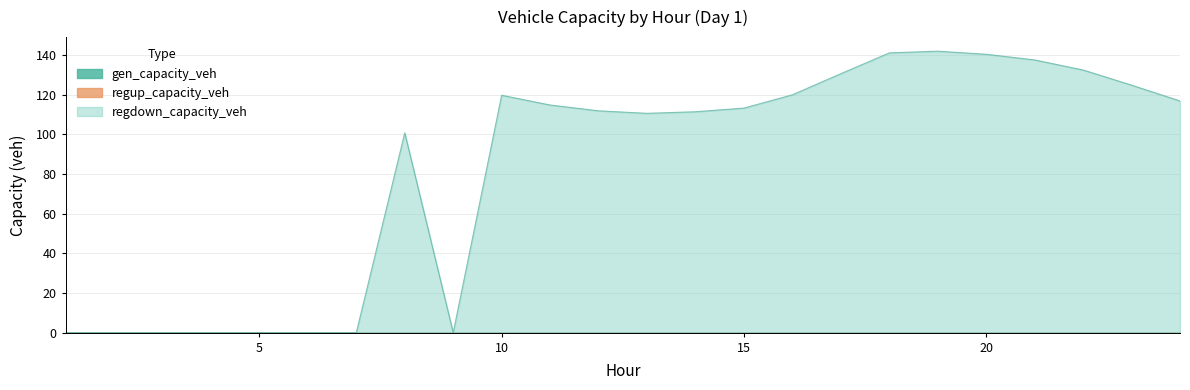

What is the sum of all regdown_capacity_veh values?

1967.7